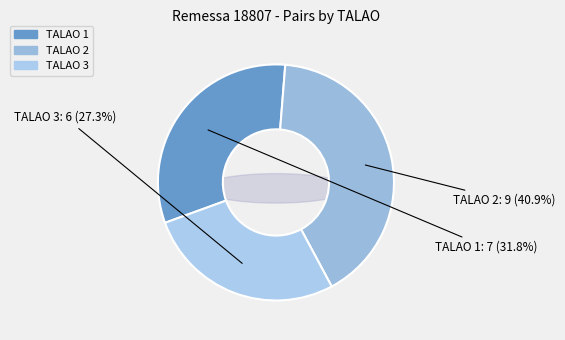

True or false: TALAO 3 accounts for 17% of the total.

False